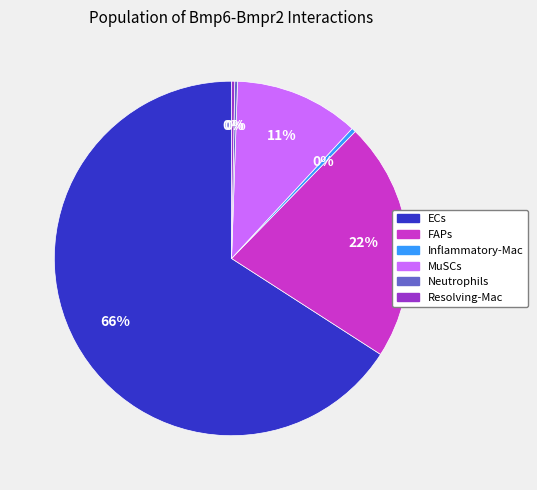

Combined, do MuSCs and ECs account for over 50%?

Yes